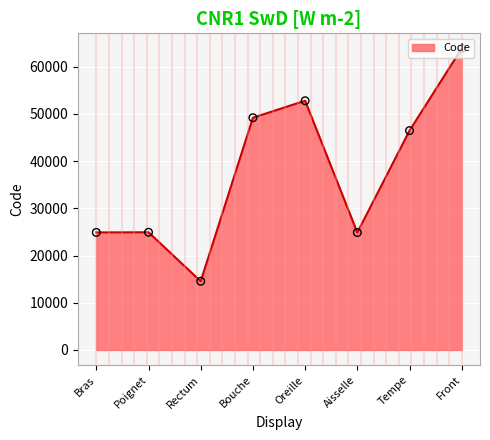

Approximately how many times larger is the value at Oreille compared to Aisselle?

2.1